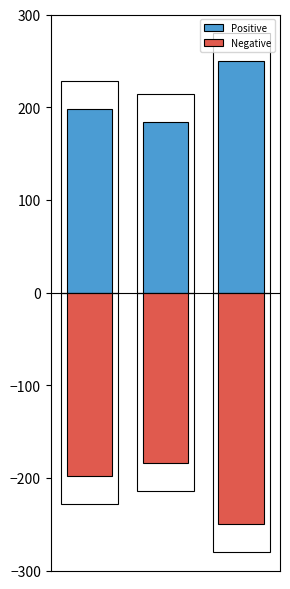

How many series are shown in this chart?

2